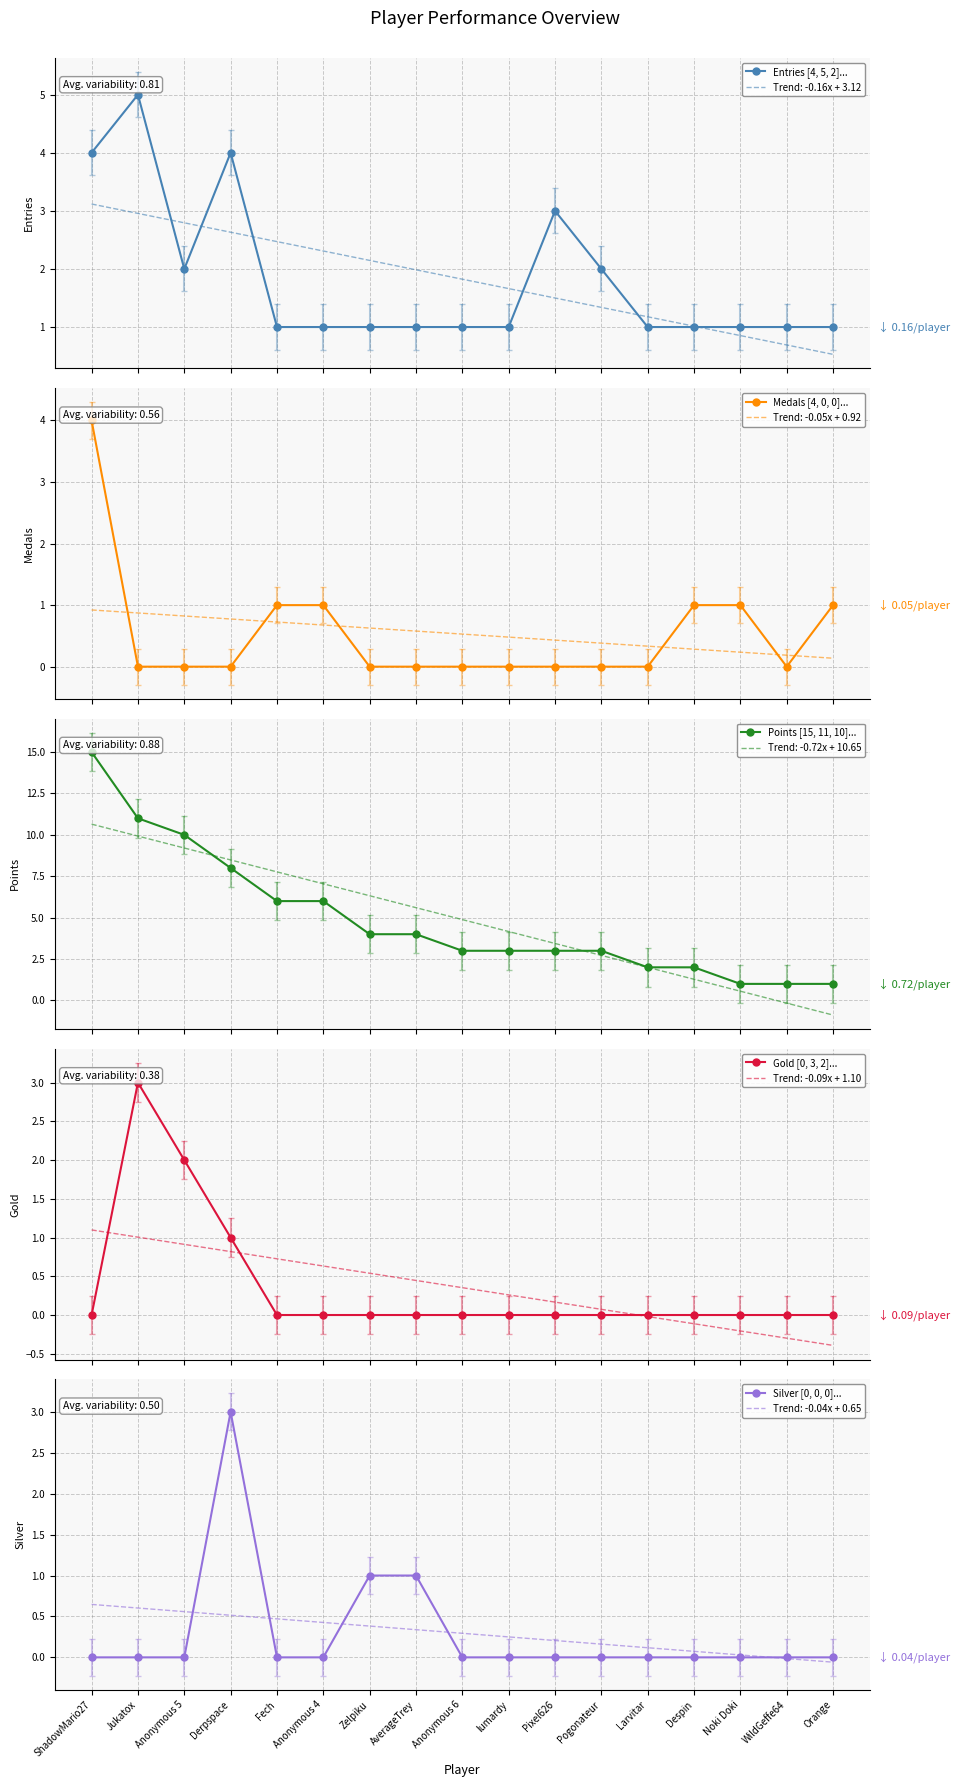

How many times do Gold [0, 3, 2]... and Medals [4, 0, 0]... cross each other?

2